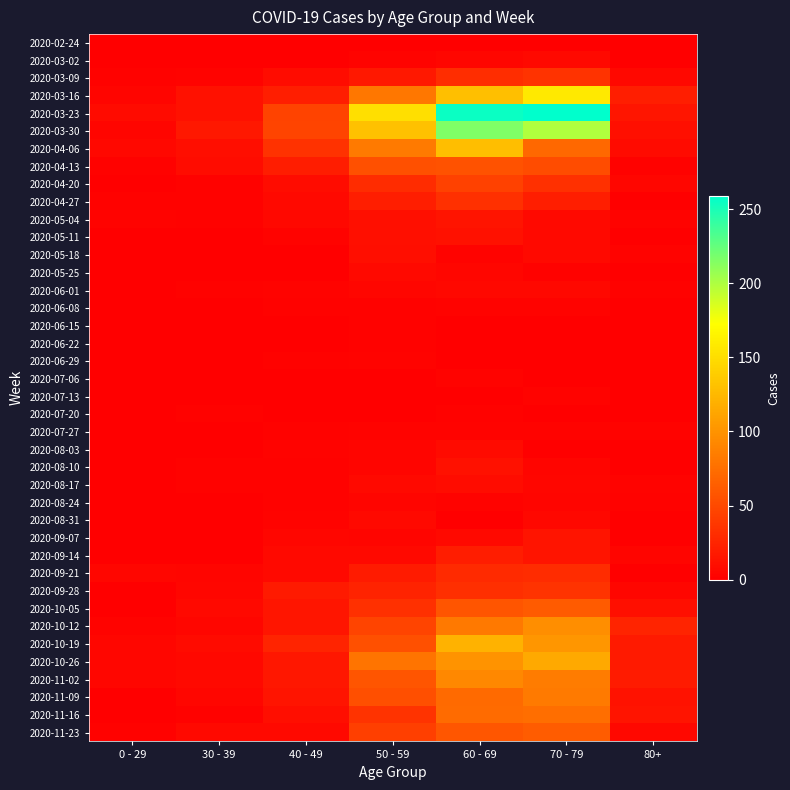

Reading left to right, what are all the values shown in this chart?

2020-02-24: 0 - 29=0	30 - 39=0	40 - 49=1	50 - 59=1	60 - 69=1	70 - 79=1	80+=0
2020-03-02: 0 - 29=0	30 - 39=1	40 - 49=1	50 - 59=3	60 - 69=5	70 - 79=7	80+=1
2020-03-09: 0 - 29=2	30 - 39=3	40 - 49=9	50 - 59=17	60 - 69=31	70 - 79=35	80+=6
2020-03-16: 0 - 29=4	30 - 39=12	40 - 49=21	50 - 59=81	60 - 69=130	70 - 79=158	80+=21
2020-03-23: 0 - 29=8	30 - 39=12	40 - 49=46	50 - 59=151	60 - 69=255	70 - 79=259	80+=15
2020-03-30: 0 - 29=4	30 - 39=17	40 - 49=47	50 - 59=131	60 - 69=216	70 - 79=199	80+=11
2020-04-06: 0 - 29=6	30 - 39=10	40 - 49=34	50 - 59=83	60 - 69=129	70 - 79=71	80+=8
2020-04-13: 0 - 29=2	30 - 39=9	40 - 49=20	50 - 59=55	60 - 69=56	70 - 79=52	80+=2
2020-04-20: 0 - 29=1	30 - 39=2	40 - 49=9	50 - 59=30	60 - 69=45	70 - 79=33	80+=5
2020-04-27: 0 - 29=2	30 - 39=2	40 - 49=7	50 - 59=21	60 - 69=33	70 - 79=21	80+=0
2020-05-04: 0 - 29=3	30 - 39=2	40 - 49=6	50 - 59=11	60 - 69=14	70 - 79=7	80+=3
2020-05-11: 0 - 29=1	30 - 39=0	40 - 49=3	50 - 59=11	60 - 69=12	70 - 79=7	80+=0
2020-05-18: 0 - 29=0	30 - 39=1	40 - 49=0	50 - 59=10	60 - 69=3	70 - 79=7	80+=3
2020-05-25: 0 - 29=0	30 - 39=0	40 - 49=1	50 - 59=7	60 - 69=5	70 - 79=2	80+=1
2020-06-01: 0 - 29=0	30 - 39=2	40 - 49=3	50 - 59=5	60 - 69=6	70 - 79=6	80+=2
2020-06-08: 0 - 29=0	30 - 39=0	40 - 49=2	50 - 59=2	60 - 69=3	70 - 79=3	80+=0
2020-06-15: 0 - 29=0	30 - 39=0	40 - 49=1	50 - 59=2	60 - 69=1	70 - 79=1	80+=1
2020-06-22: 0 - 29=1	30 - 39=0	40 - 49=1	50 - 59=2	60 - 69=0	70 - 79=1	80+=0
2020-06-29: 0 - 29=0	30 - 39=0	40 - 49=2	50 - 59=3	60 - 69=0	70 - 79=0	80+=0
2020-07-06: 0 - 29=0	30 - 39=1	40 - 49=1	50 - 59=1	60 - 69=3	70 - 79=0	80+=0
2020-07-13: 0 - 29=0	30 - 39=0	40 - 49=0	50 - 59=0	60 - 69=0	70 - 79=3	80+=0
2020-07-20: 0 - 29=1	30 - 39=2	40 - 49=1	50 - 59=1	60 - 69=2	70 - 79=1	80+=1
2020-07-27: 0 - 29=0	30 - 39=0	40 - 49=2	50 - 59=3	60 - 69=3	70 - 79=3	80+=3
2020-08-03: 0 - 29=1	30 - 39=0	40 - 49=3	50 - 59=4	60 - 69=8	70 - 79=1	80+=1
2020-08-10: 0 - 29=1	30 - 39=2	40 - 49=2	50 - 59=4	60 - 69=12	70 - 79=4	80+=1
2020-08-17: 0 - 29=0	30 - 39=2	40 - 49=2	50 - 59=7	60 - 69=9	70 - 79=5	80+=3
2020-08-24: 0 - 29=0	30 - 39=0	40 - 49=2	50 - 59=4	60 - 69=3	70 - 79=4	80+=2
2020-08-31: 0 - 29=0	30 - 39=0	40 - 49=3	50 - 59=7	60 - 69=1	70 - 79=6	80+=0
2020-09-07: 0 - 29=0	30 - 39=1	40 - 49=5	50 - 59=4	60 - 69=7	70 - 79=14	80+=0
2020-09-14: 0 - 29=1	30 - 39=1	40 - 49=7	50 - 59=7	60 - 69=20	70 - 79=14	80+=4
2020-09-21: 0 - 29=5	30 - 39=4	40 - 49=7	50 - 59=19	60 - 69=29	70 - 79=30	80+=1
2020-09-28: 0 - 29=0	30 - 39=5	40 - 49=18	50 - 59=24	60 - 69=32	70 - 79=35	80+=5
2020-10-05: 0 - 29=1	30 - 39=7	40 - 49=15	50 - 59=33	60 - 69=58	70 - 79=62	80+=11
2020-10-12: 0 - 29=3	30 - 39=5	40 - 49=15	50 - 59=47	60 - 69=82	70 - 79=97	80+=25
2020-10-19: 0 - 29=5	30 - 39=8	40 - 49=25	50 - 59=55	60 - 69=121	70 - 79=102	80+=18
2020-10-26: 0 - 29=5	30 - 39=6	40 - 49=16	50 - 59=79	60 - 69=100	70 - 79=115	80+=18
2020-11-02: 0 - 29=5	30 - 39=7	40 - 49=16	50 - 59=58	60 - 69=93	70 - 79=84	80+=19
2020-11-09: 0 - 29=1	30 - 39=5	40 - 49=14	50 - 59=54	60 - 69=72	70 - 79=83	80+=13
2020-11-16: 0 - 29=0	30 - 39=2	40 - 49=10	50 - 59=35	60 - 69=73	70 - 79=75	80+=14
2020-11-23: 0 - 29=2	30 - 39=7	40 - 49=7	50 - 59=43	60 - 69=59	70 - 79=63	80+=6